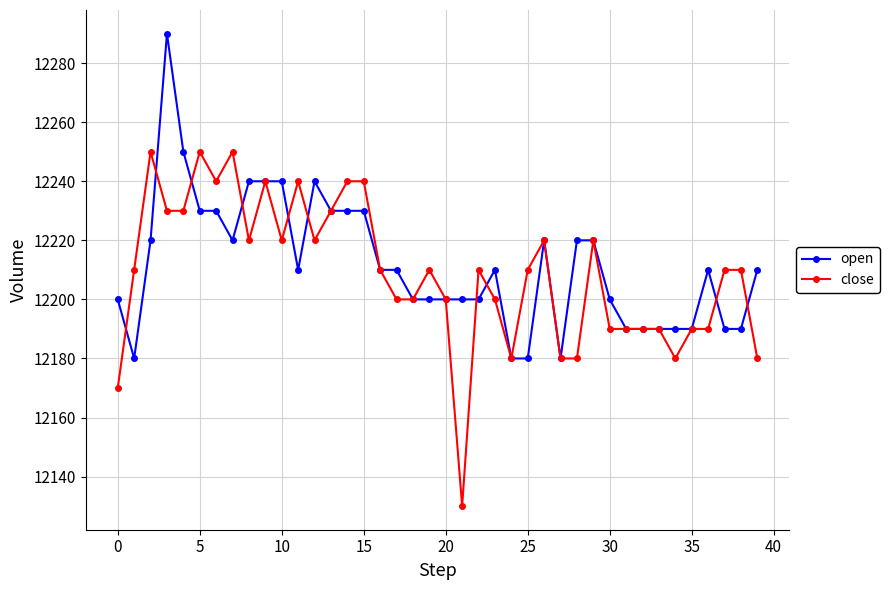

After their last crossing, which series has the higher values: open or close?

open